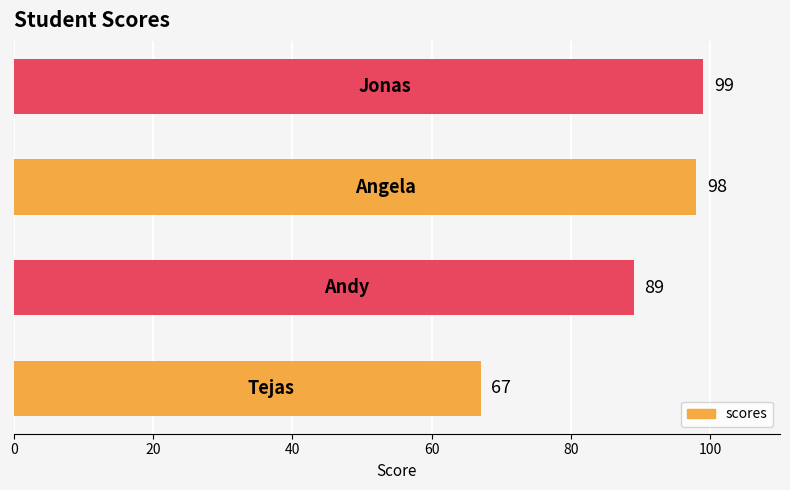

What is the difference between the maximum and minimum values?

32